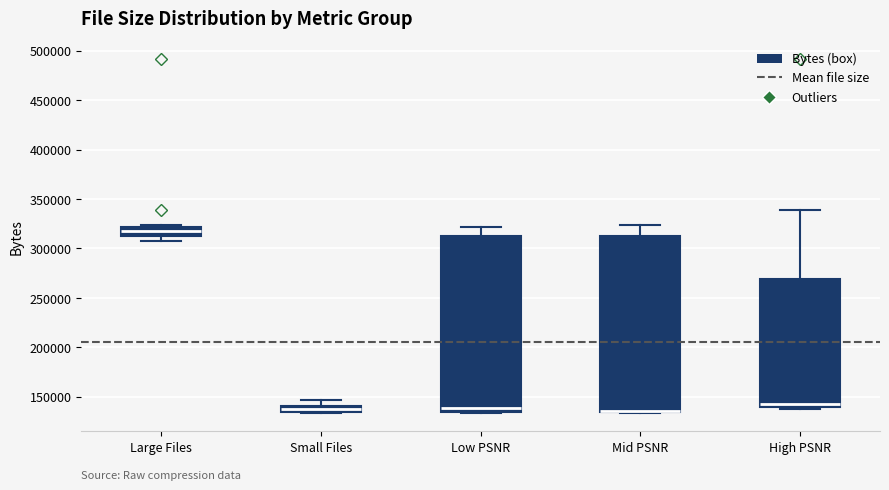

Where does the median line of the box for Large Files sit on the y-axis? The values are not printed on the chart, so give them approximately, as read against the axis.

315000